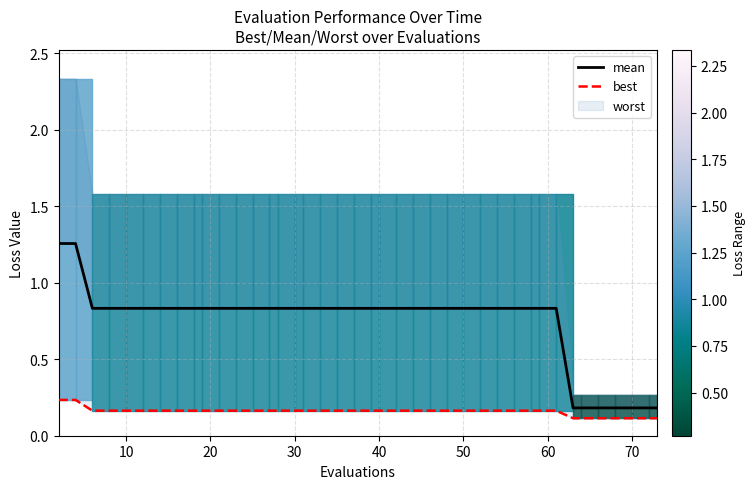

How many lines are shown in the chart?

2